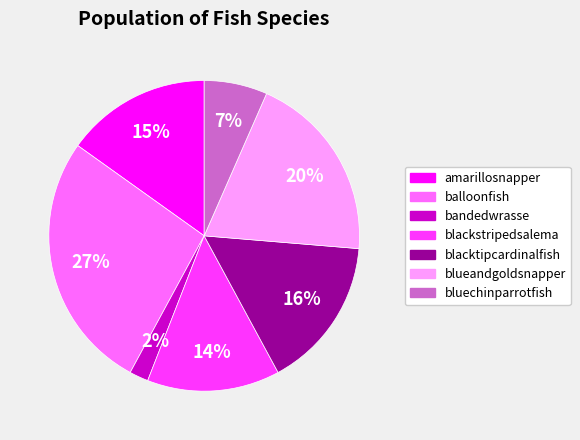

Does any single category account for the majority?

No